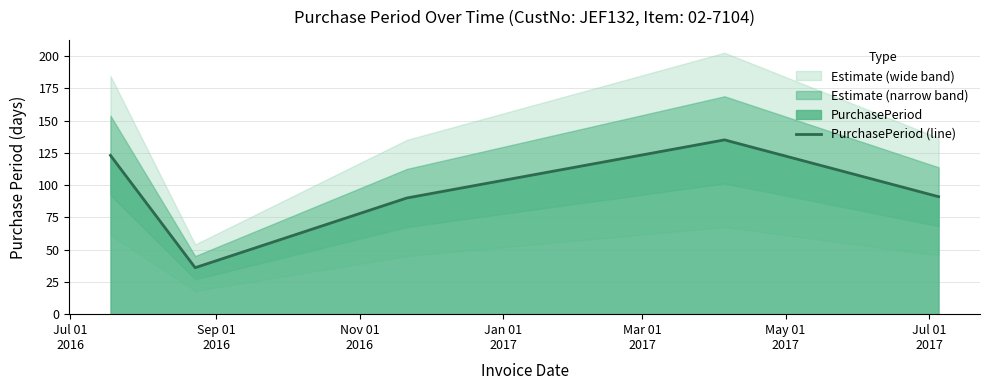

What is the maximum value for PurchasePeriod (line)?

135